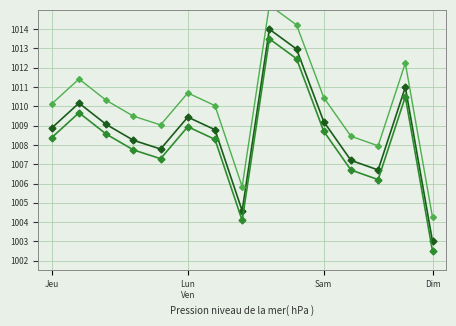

How many values in the Series 1 series are below 1008?

6